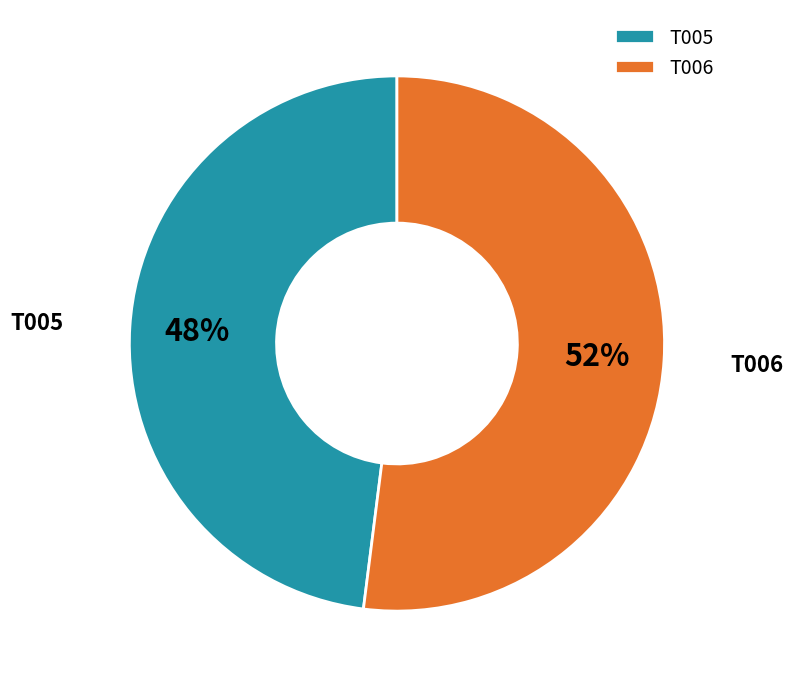

Is it true that T006 is 62% of the pie?

False